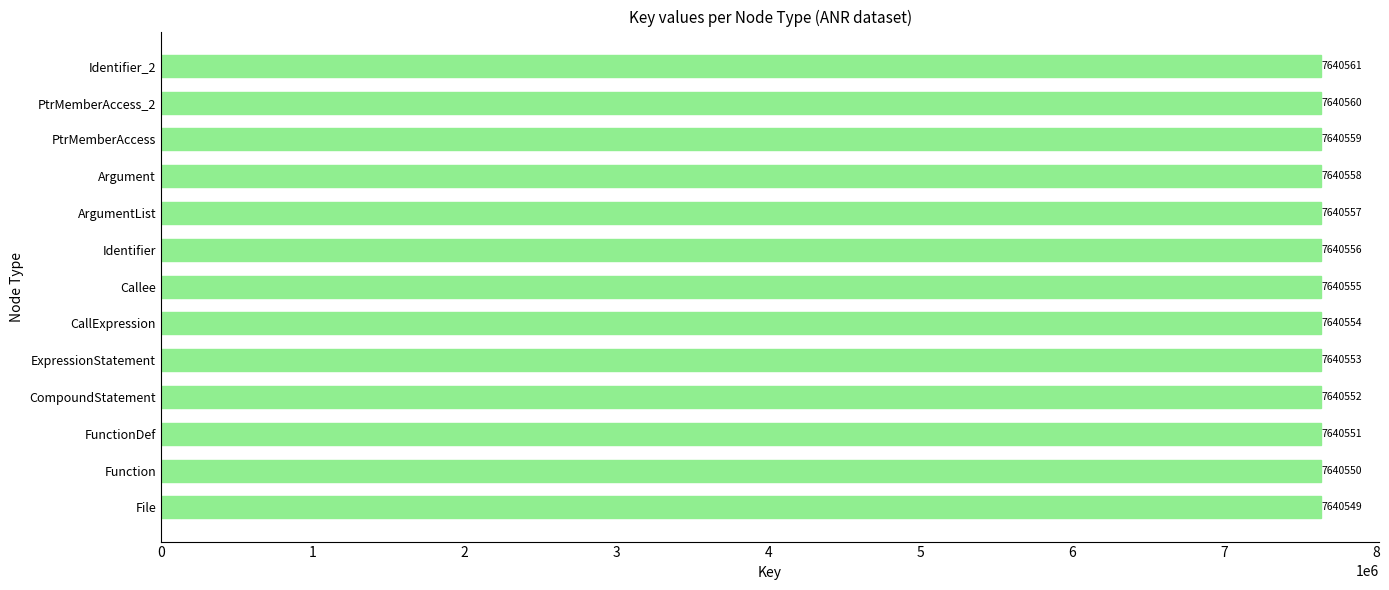

At which label is the value closest to 7640555?

Callee